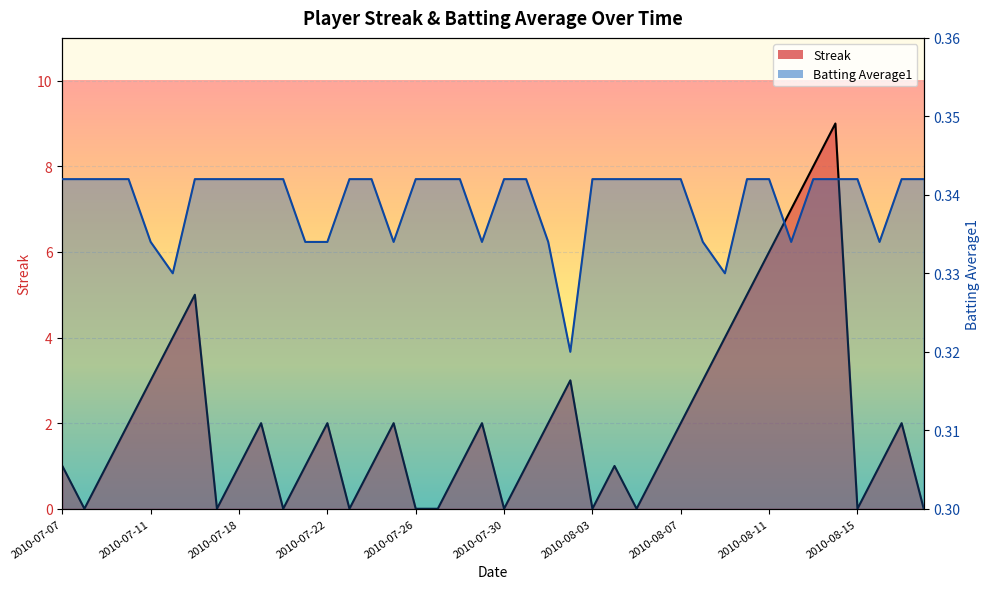

Which category has the highest value in the Streak series?

2010-08-14